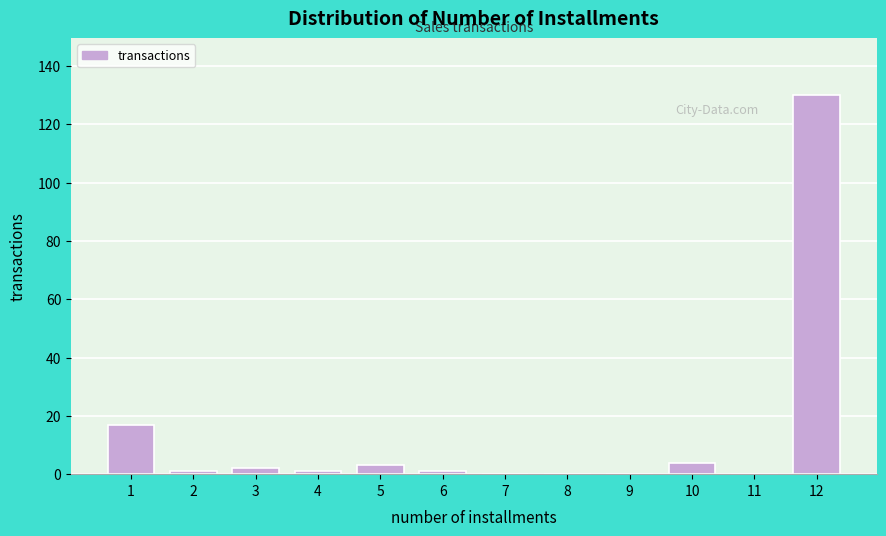

Reading left to right, list all the values displayed in this chart.

1=17	2=1	3=2	4=1	5=3	6=1	7=0	8=0	9=0	10=4	11=0	12=130